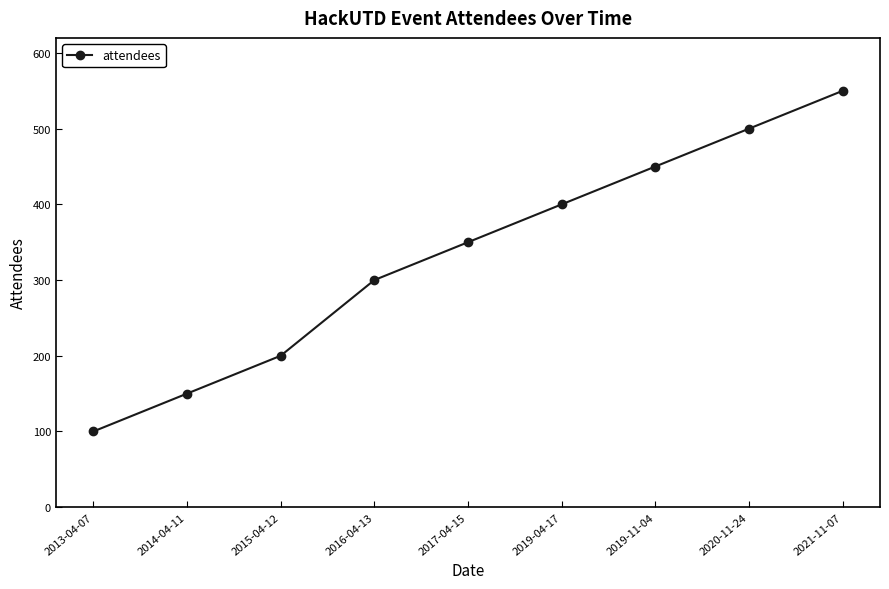

Does the chart display data point markers on the line(s)?

Yes